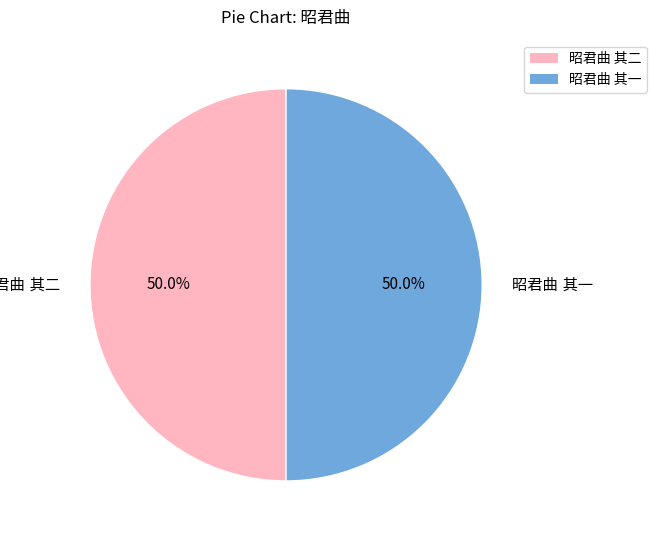

Count the number of slices in the pie.

2